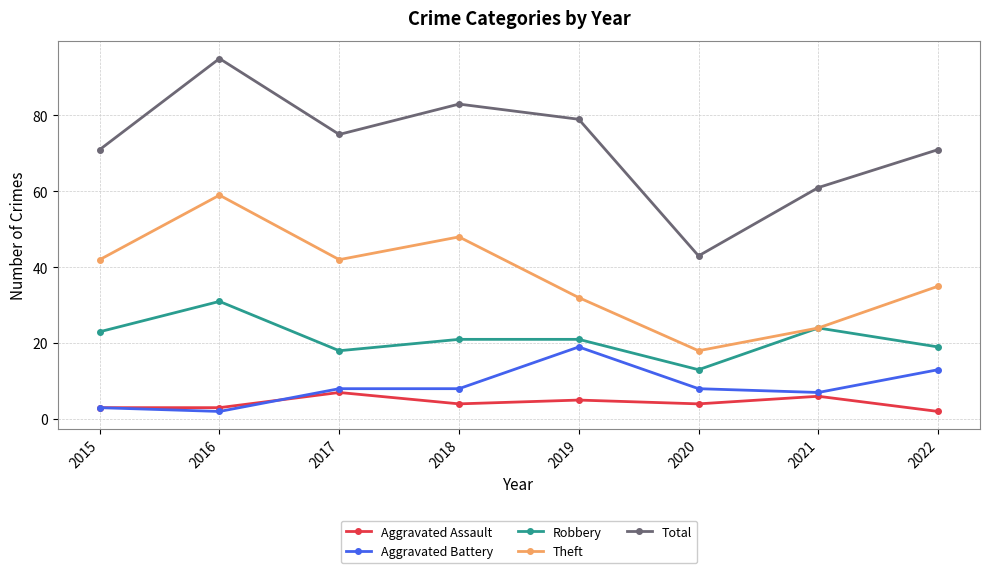

What are all the series names shown in the legend?

Aggravated Assault, Aggravated Battery, Robbery, Theft, Total